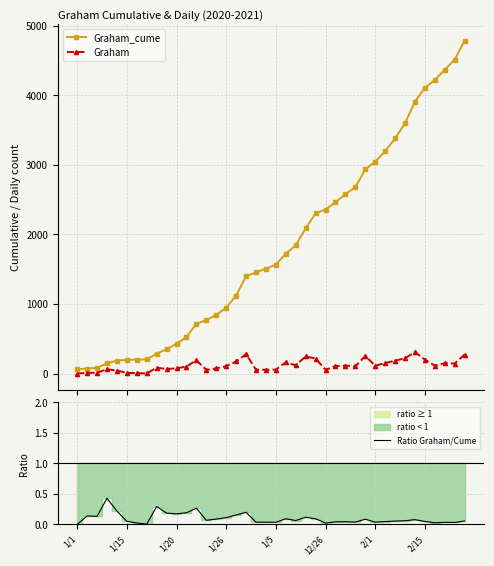

What is the label of the 29th point from the right?

11